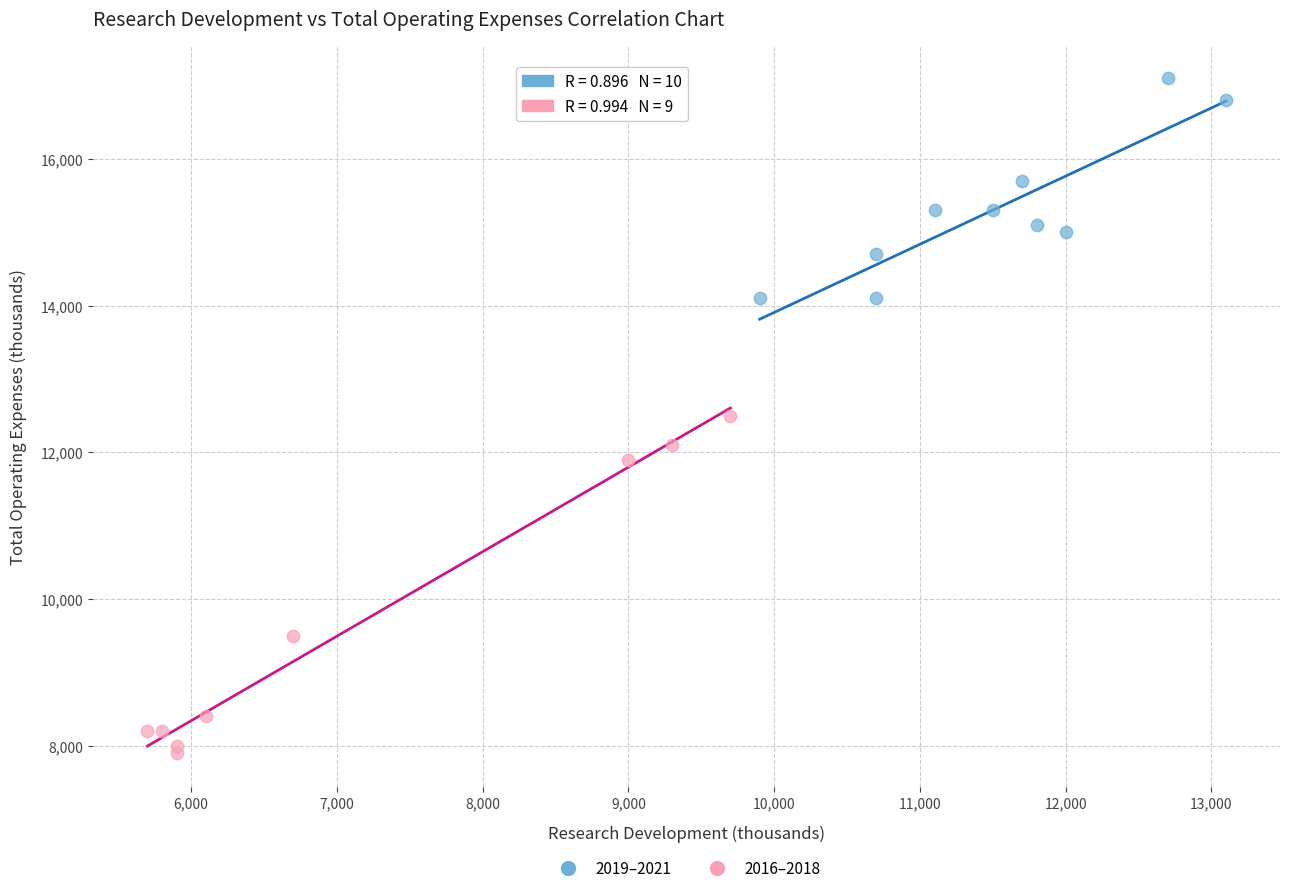

Which series contains the highest Y value?

2019–2021